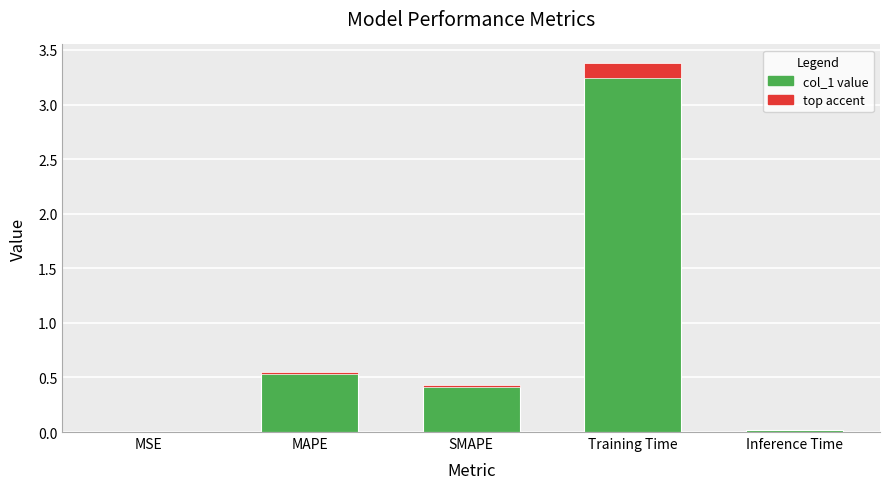

Between MSE and MAPE, which is larger?

MAPE